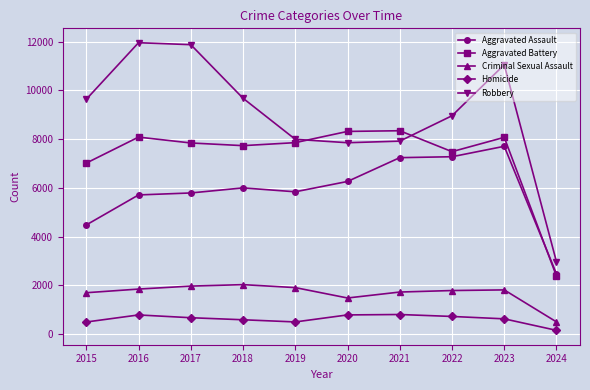

What is the sum of all Aggravated Assault values?

58792